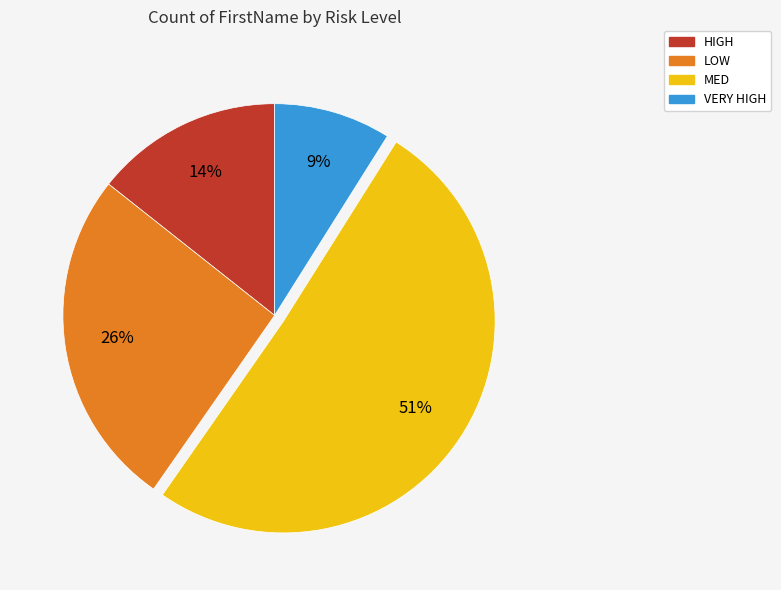

To the nearest percent, what is the combined percentage of HIGH and MED?

65%